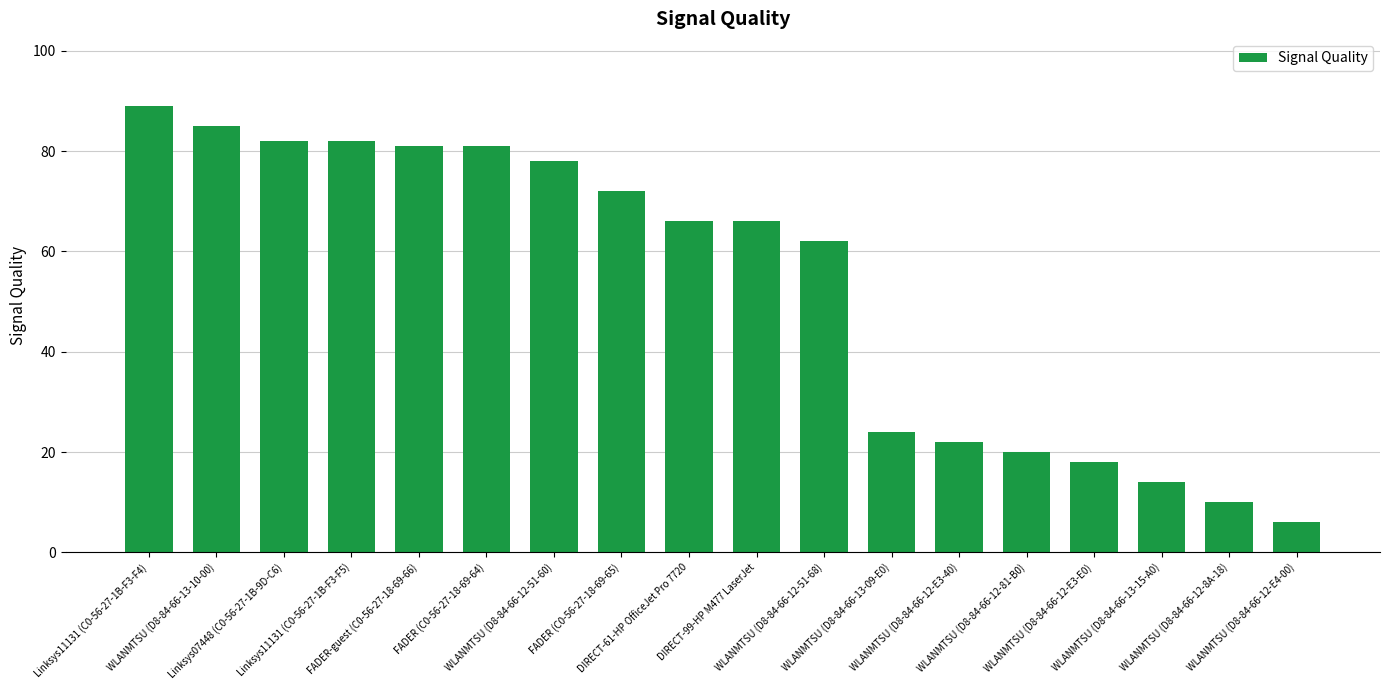

Where is the data nearest to the value 47?

WLANMTSU (D8-84-66-12-51-68)